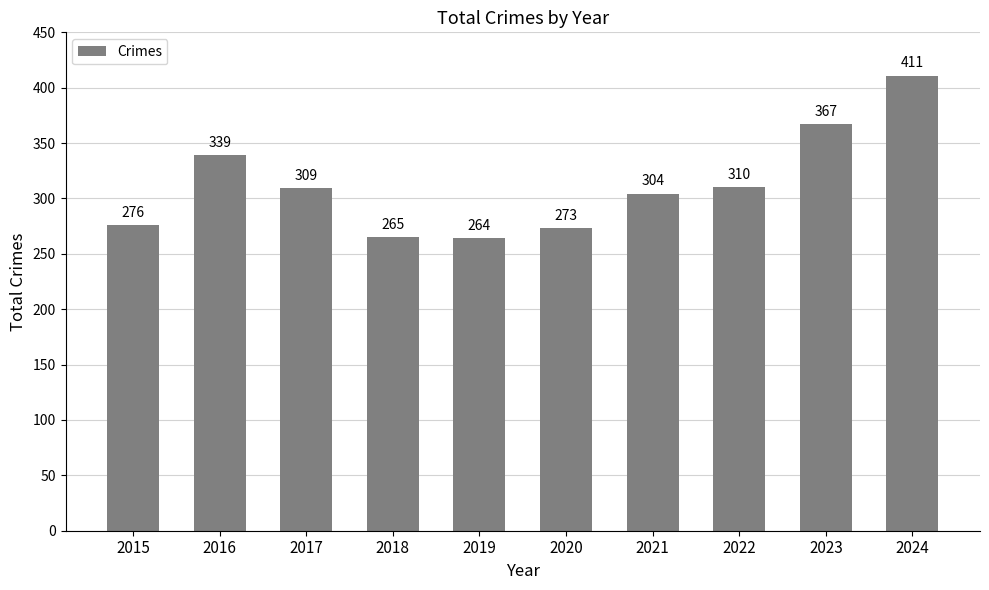

Reading right to left, extract all data points from this chart.

411	367	310	304	273	264	265	309	339	276